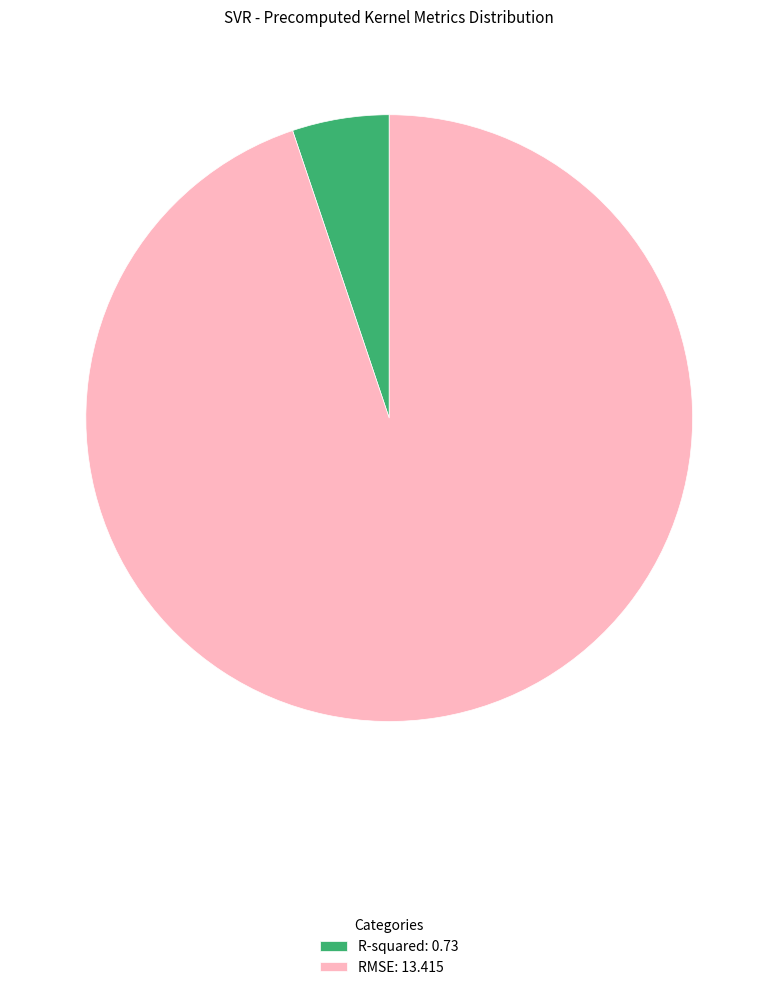

Combined, do R-squared: 0.73 and RMSE: 13.415 account for over 50%?

Yes